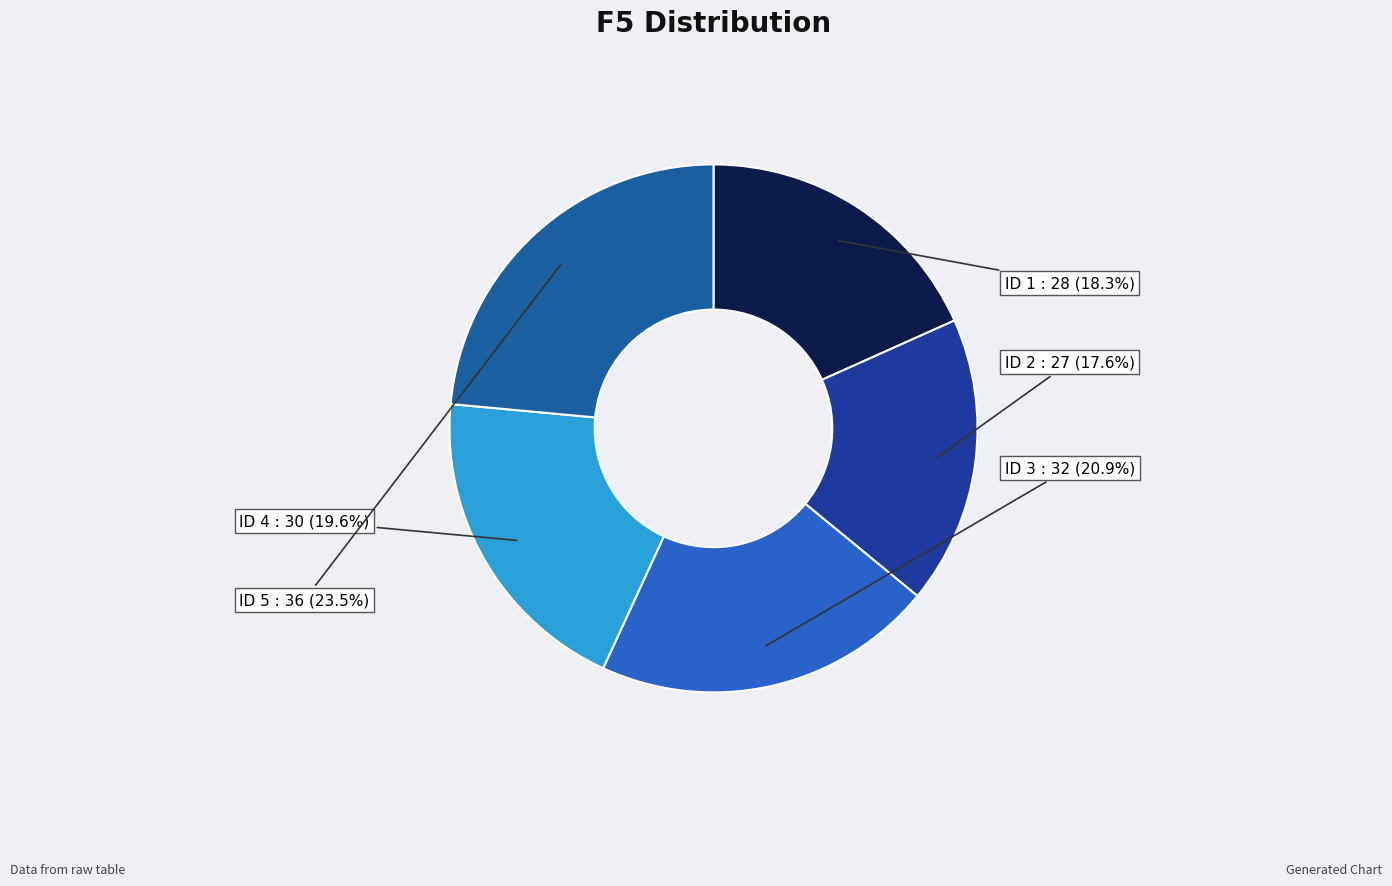

How many segments does this pie chart have?

5